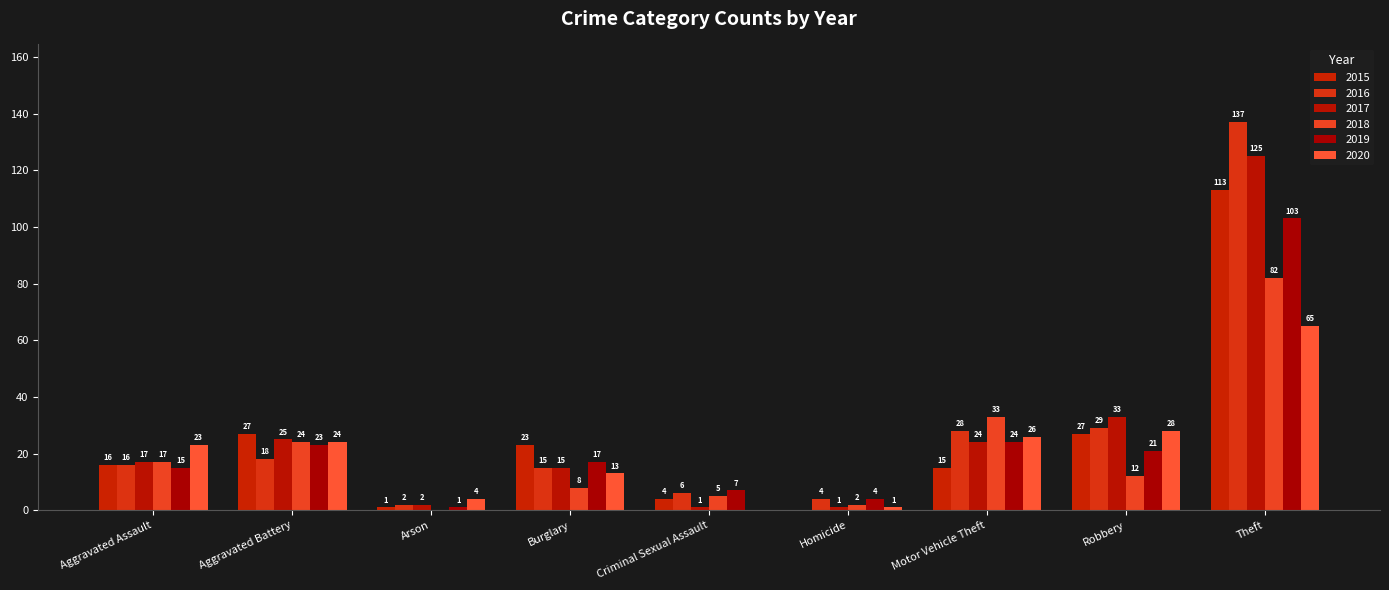

Rank the series at Motor Vehicle Theft from lowest to highest value.

2015, 2017, 2019, 2020, 2016, 2018